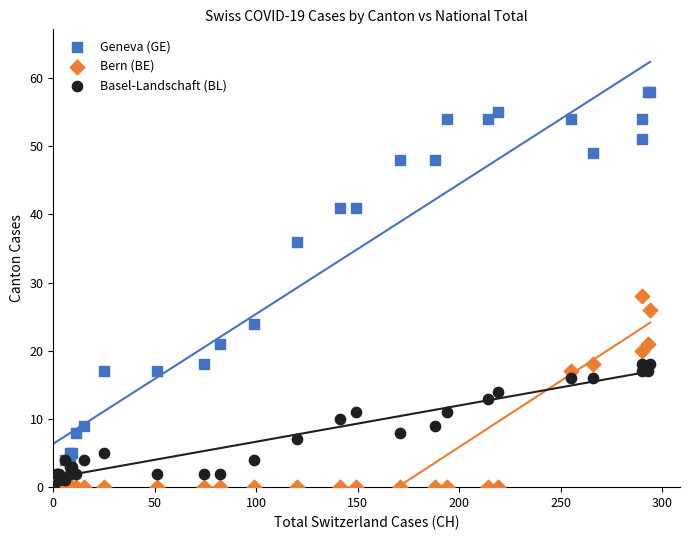

Across all series, what Y value is closest to 29?

28